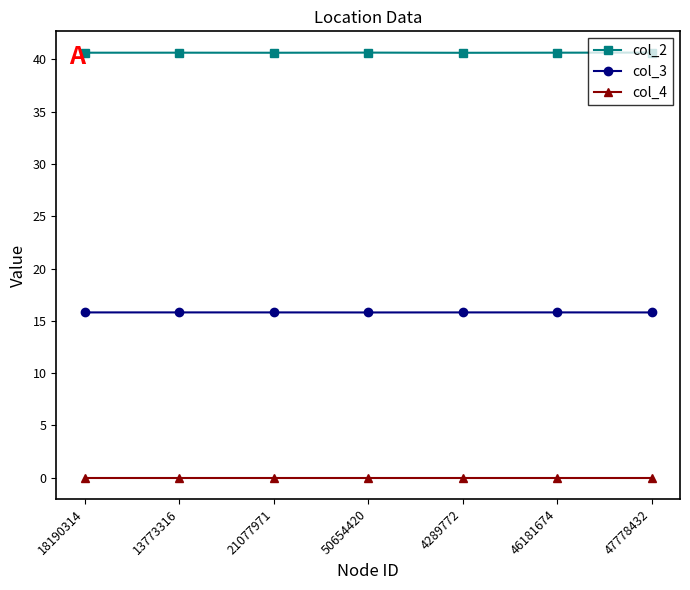

True or false: col_4 and col_3 intersect in this chart.

False